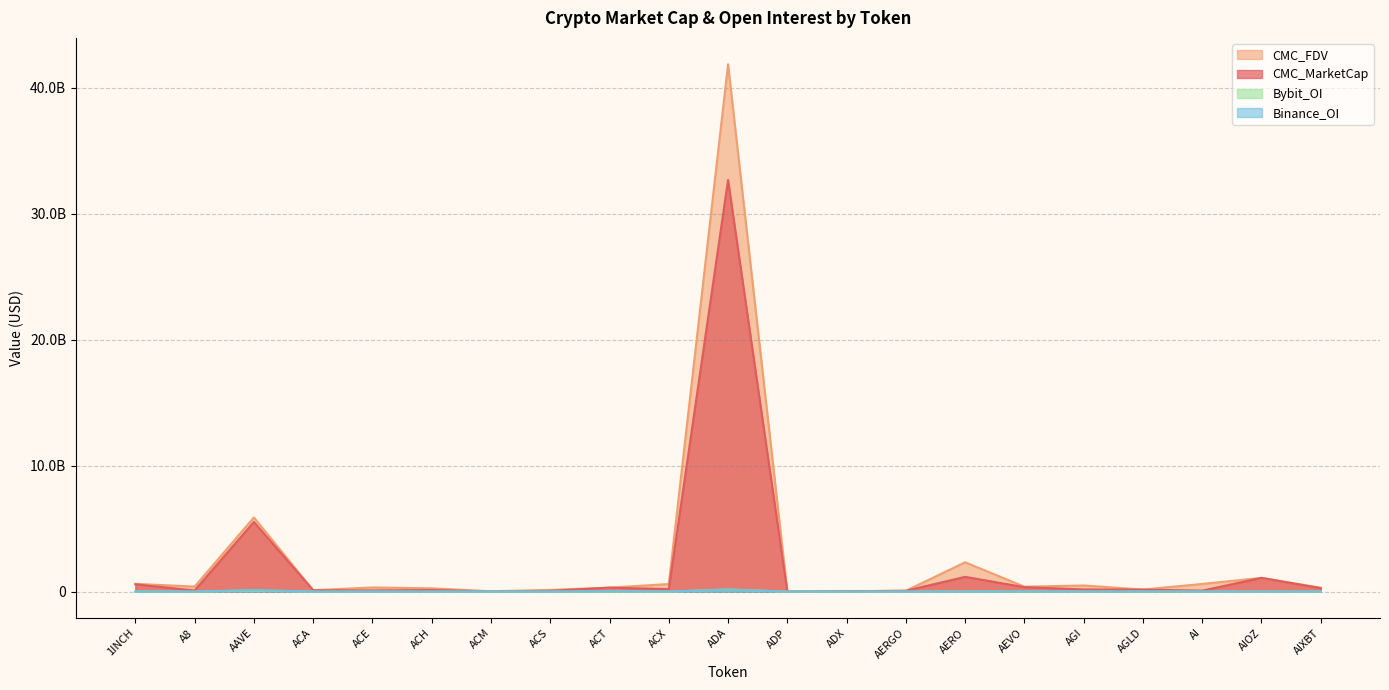

Does the chart have visible grid lines?

Yes